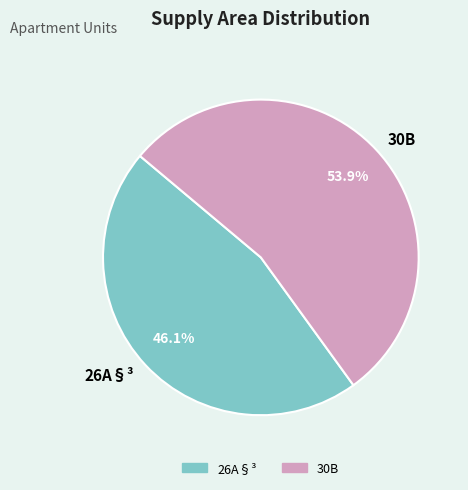

Which slice is the smallest?

26A§³